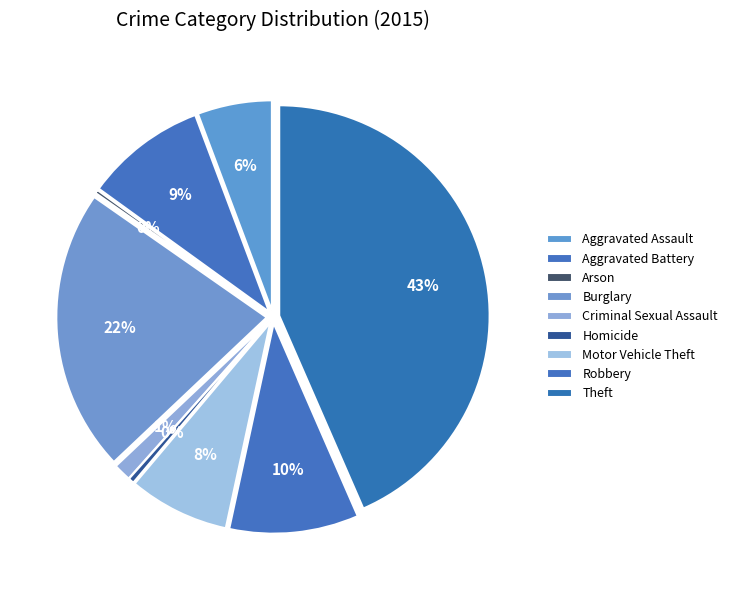

To the nearest percent, what is the difference between the largest and smallest slice percentages?

43%